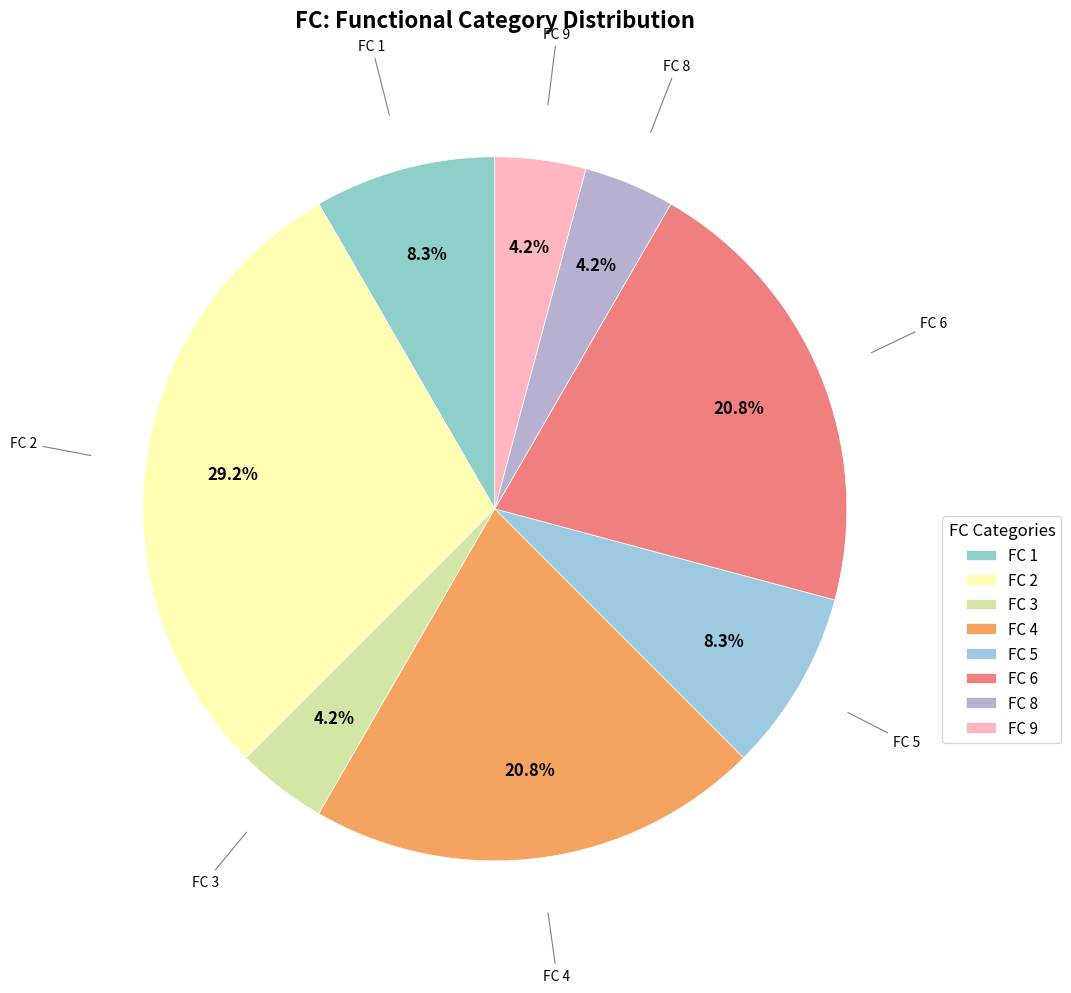

Which slice is the largest?

FC 2